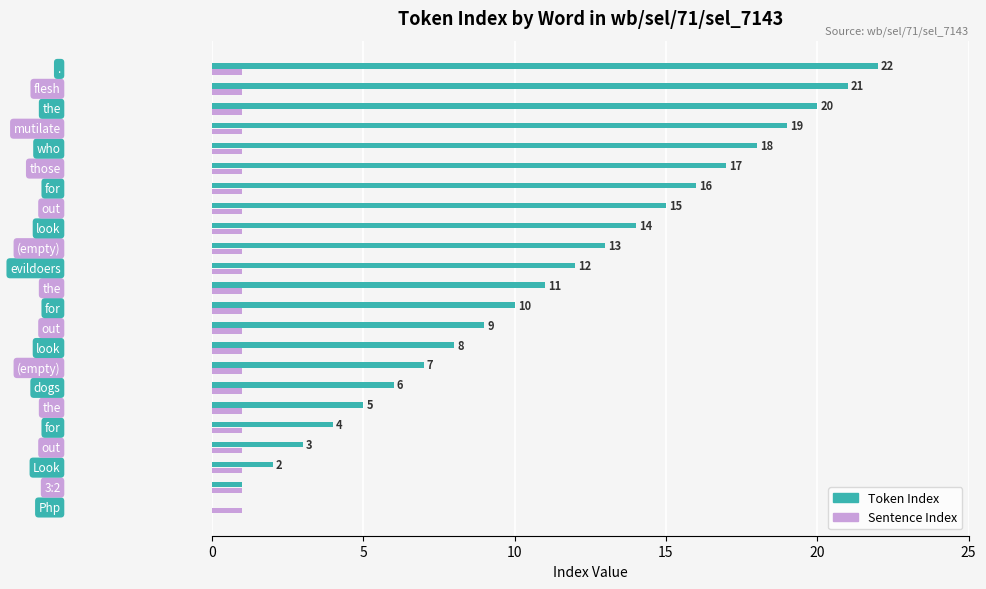

What is the sum of all Sentence Index values?

23